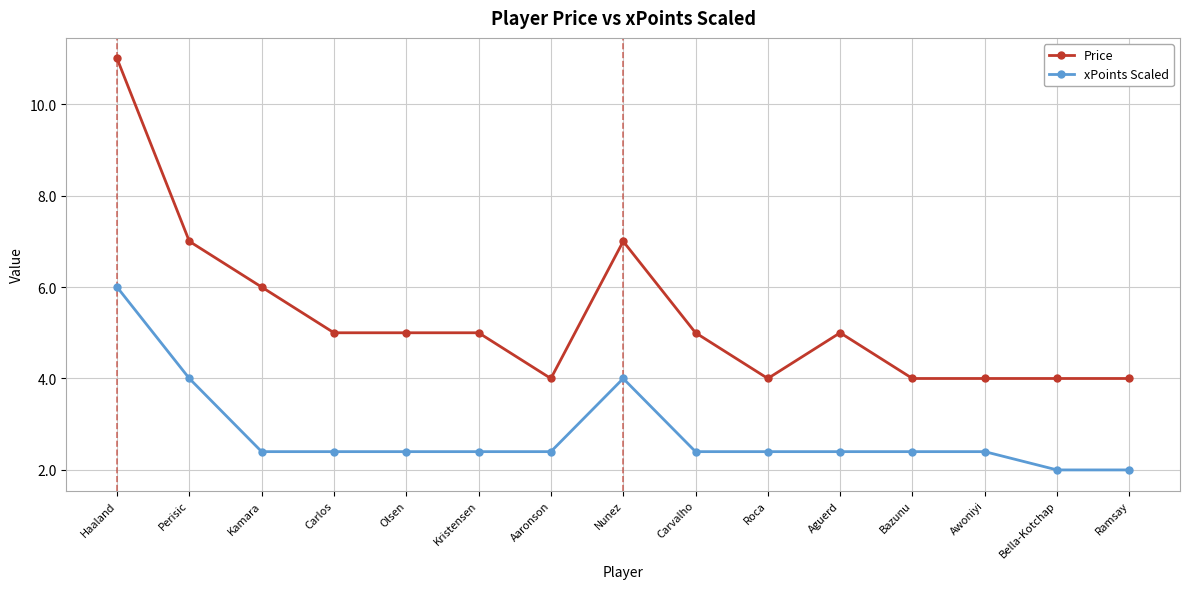

Count the number of data series in this chart.

2